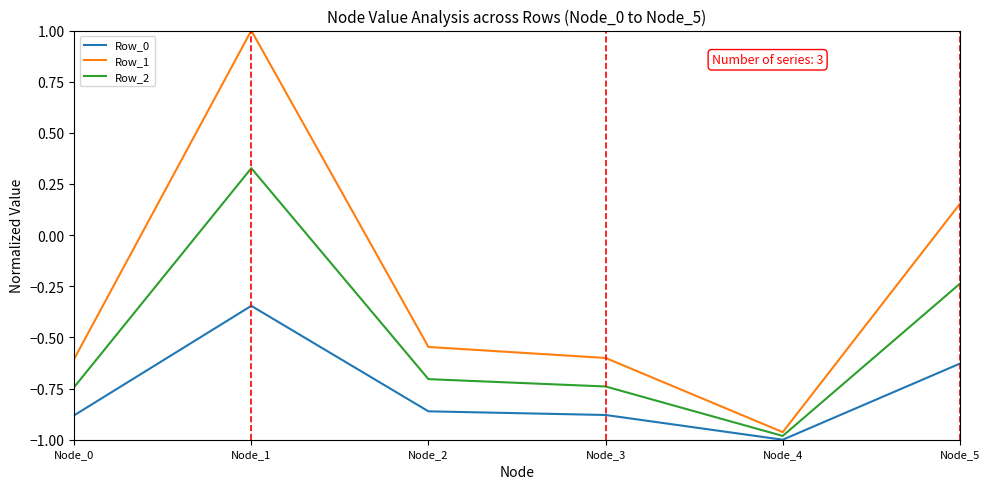

Does the chart display data point markers on the line(s)?

No